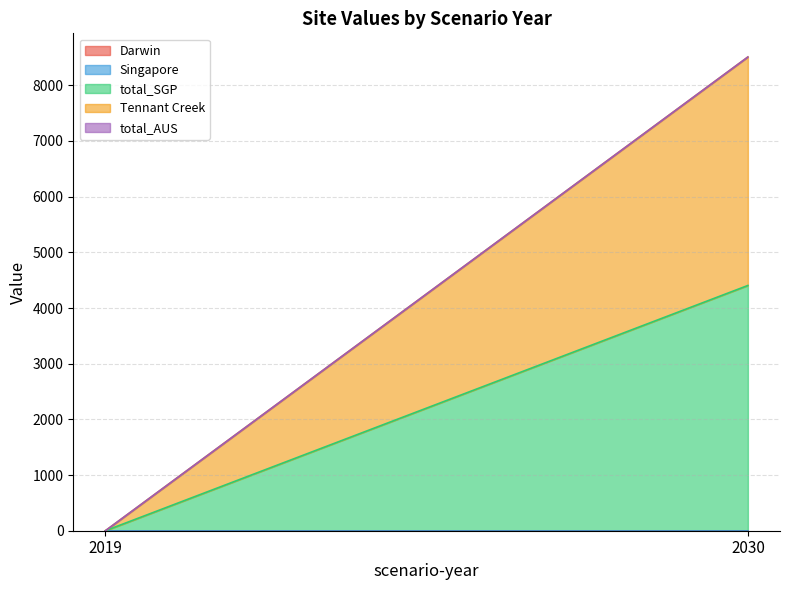

What is the difference between the highest and lowest values at 2030?

4404.9